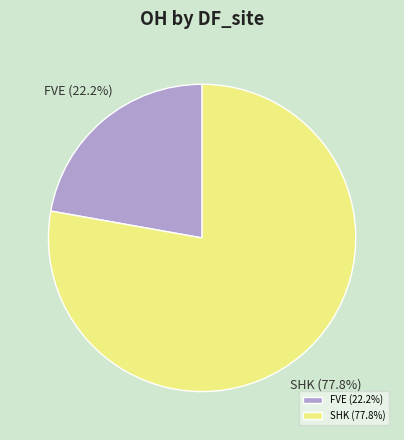

What percentage is NOT represented by SHK?

22.2%